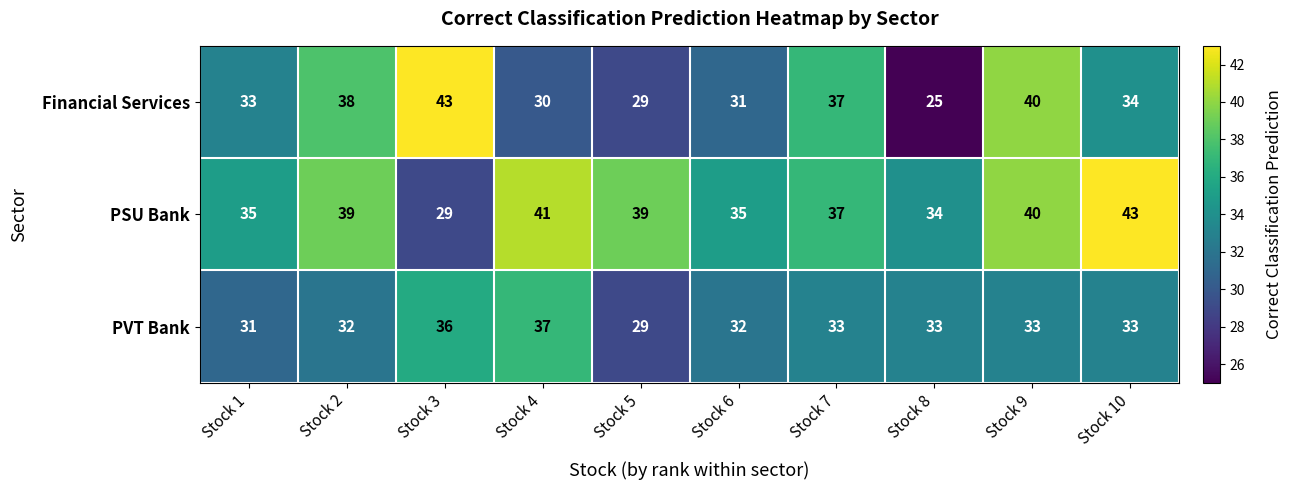

Count the number of categories in the chart.

10